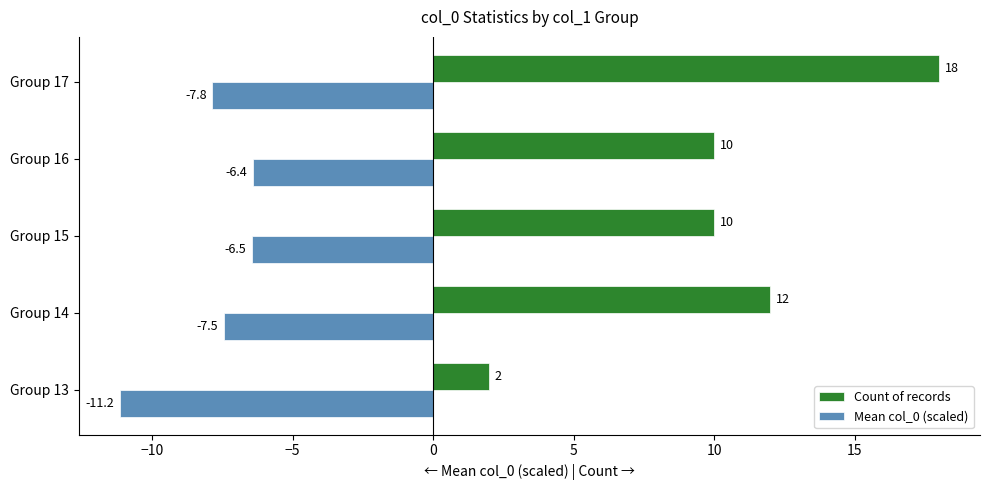

What is the maximum value shown in the chart?

18.0